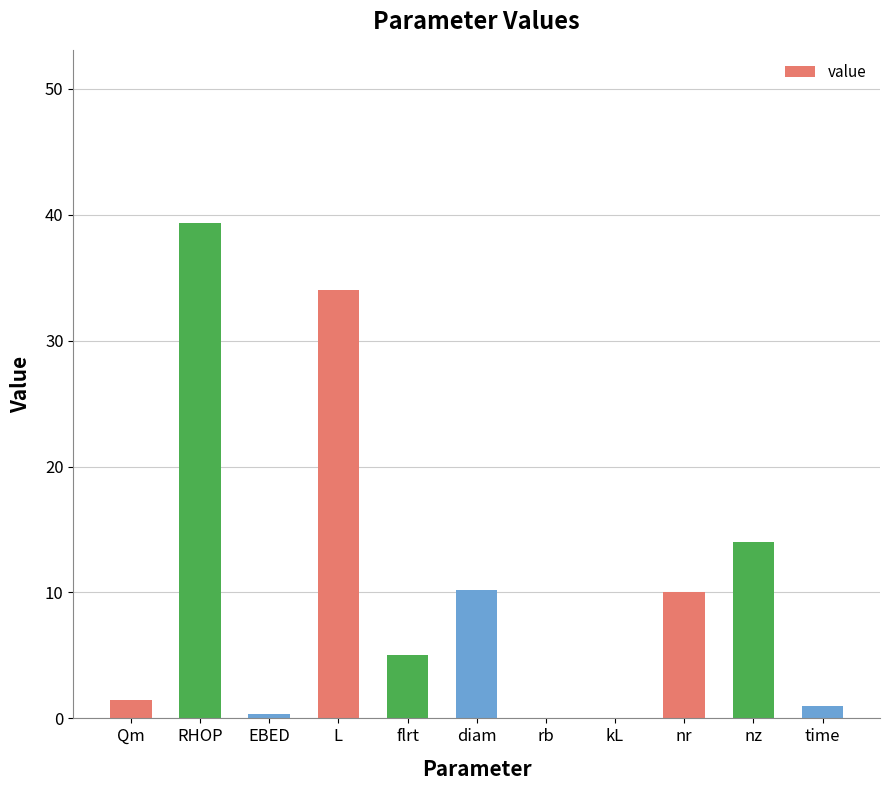

What is the sum of all values?

115.4